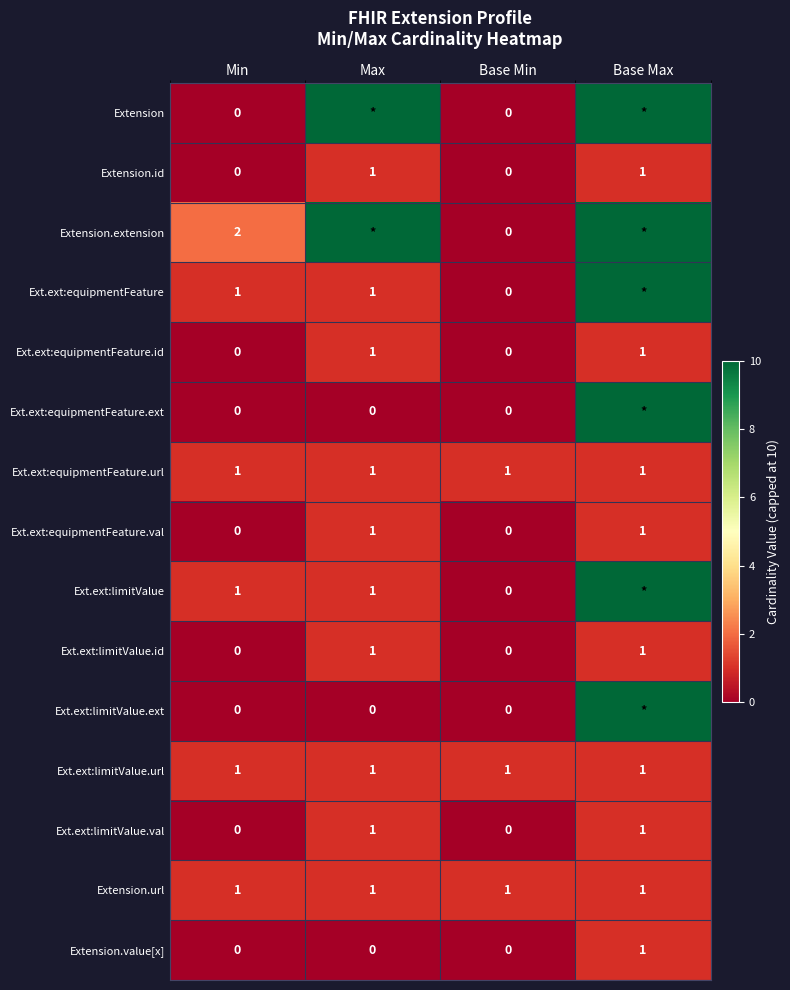

Is it true that Ext.ext:equipmentFeature.url equals 2 at Max?

False